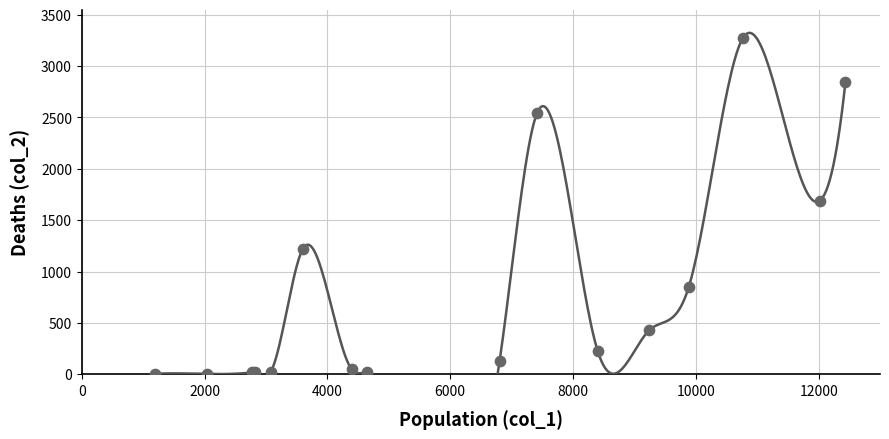

What Y value in the scatter plot is closest to 1638?

1690